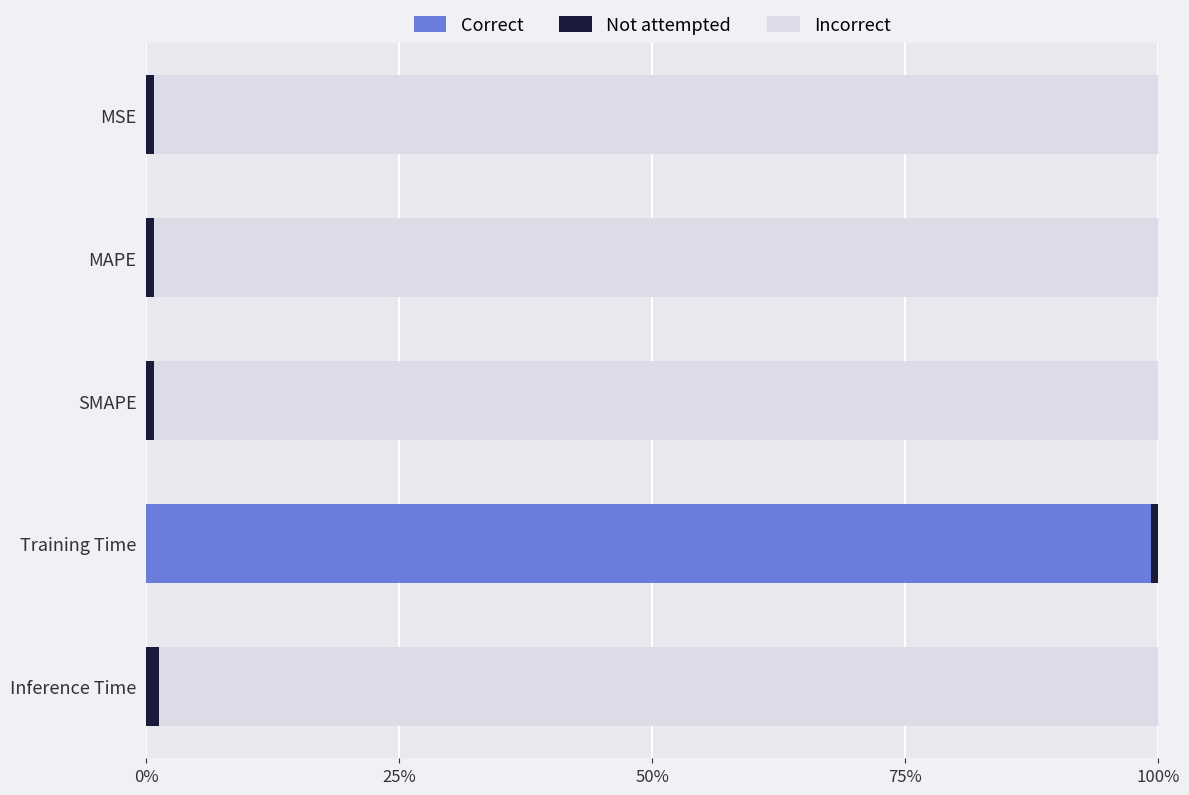

What are all the series names shown in the legend?

Incorrect, Correct, Not attempted